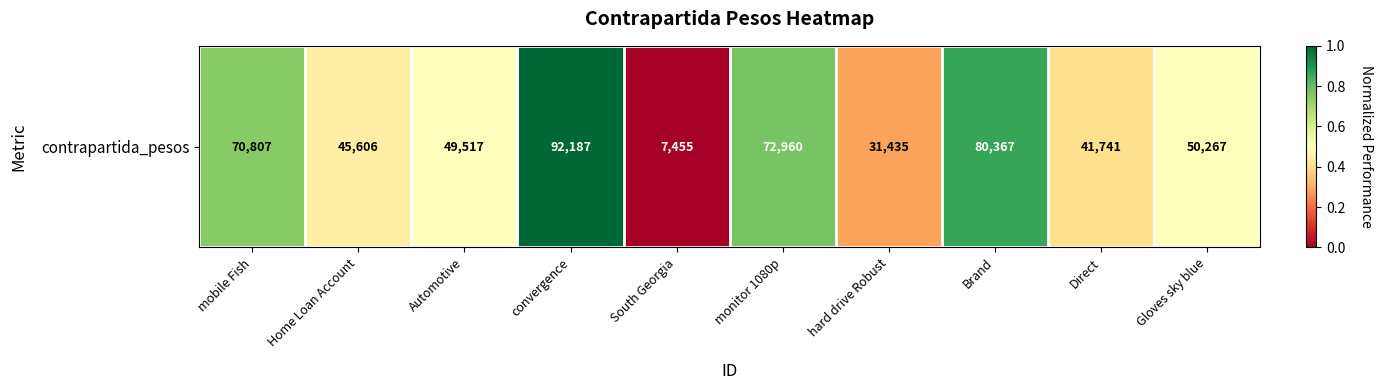

Which has a higher value, Direct or convergence?

convergence